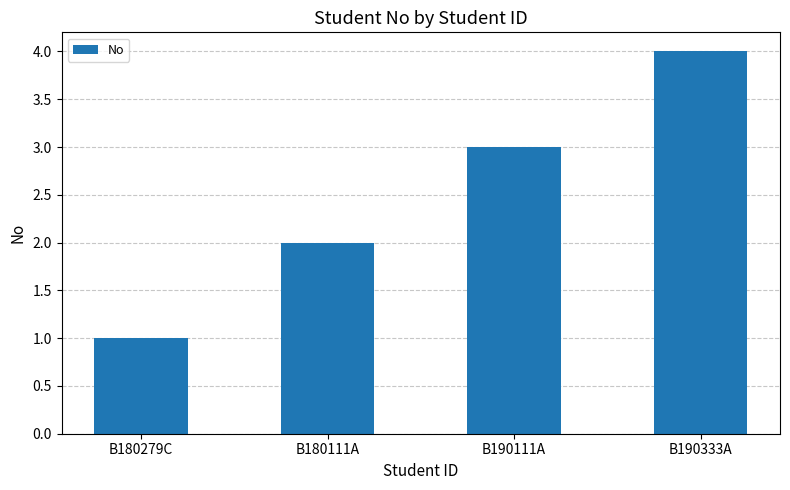

What is the label of the 4th bar from the right?

B180279C